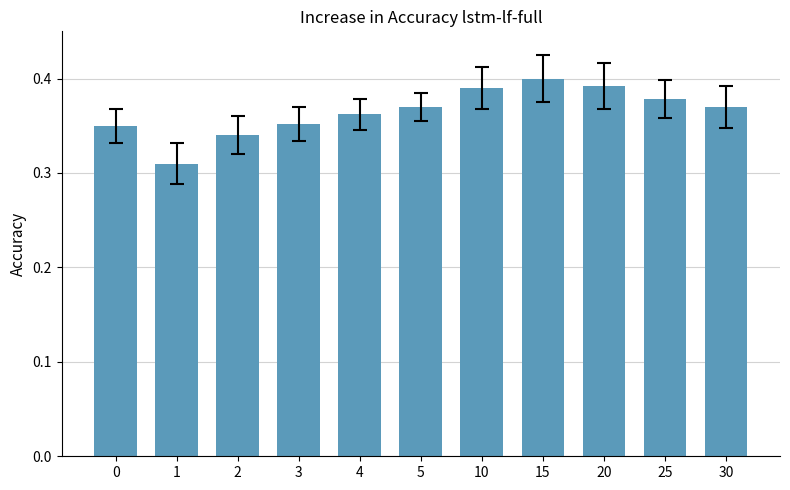

Which has a higher value, 1 or 4?

4